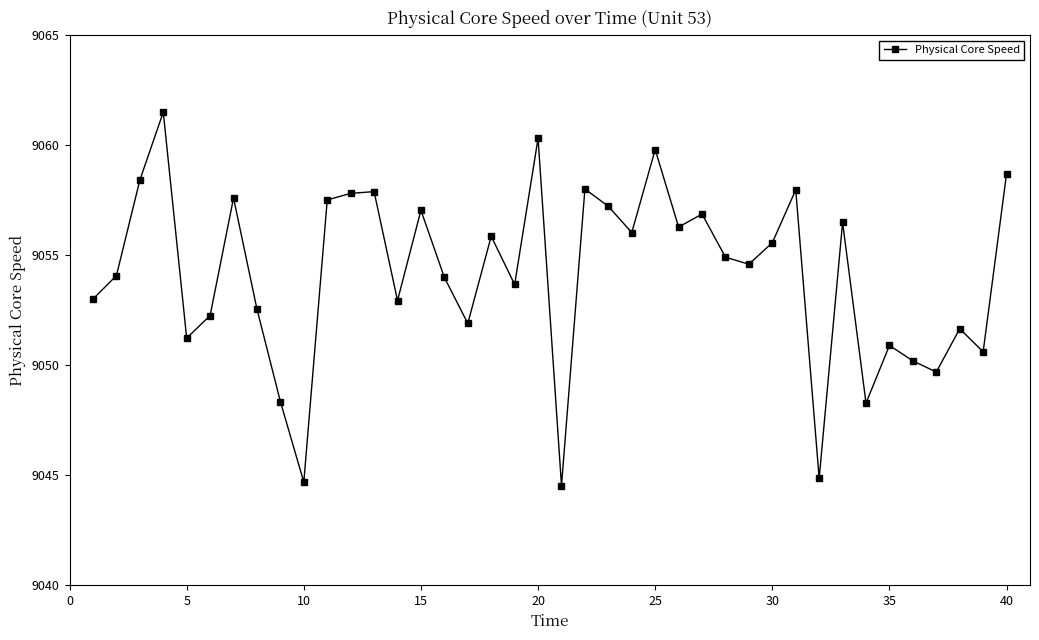

What is the greatest value displayed?

9061.5